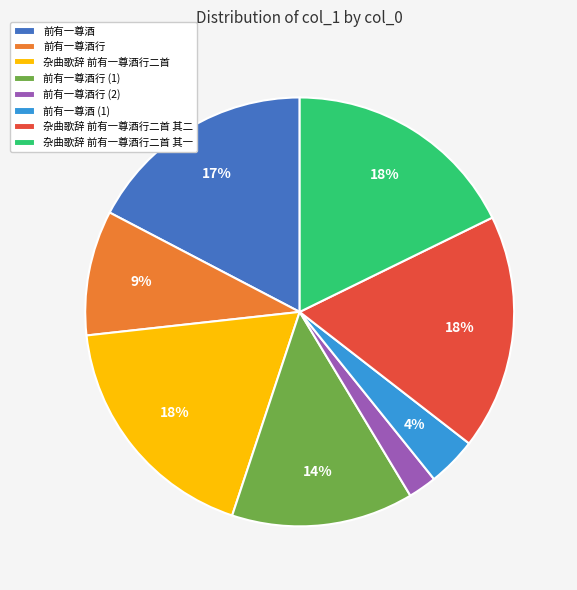

To the nearest percent, what percentage of the pie is 前有一尊酒?

17%